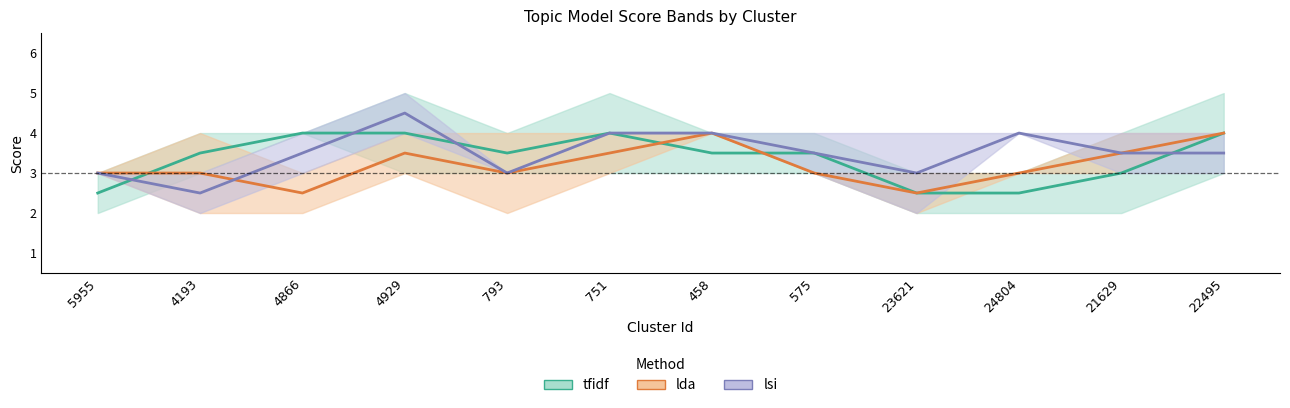

Does the chart display data point markers on the line(s)?

No